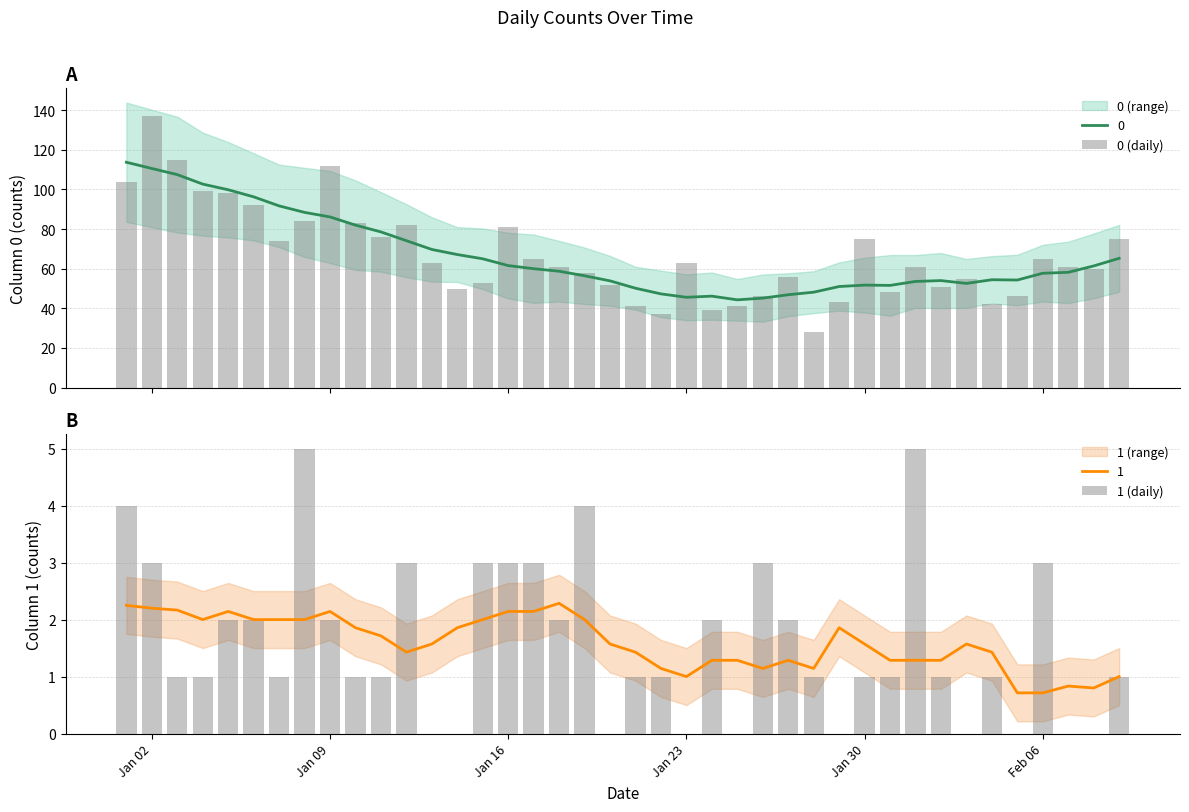

How many values in the 0 (daily) series are below 61?

18